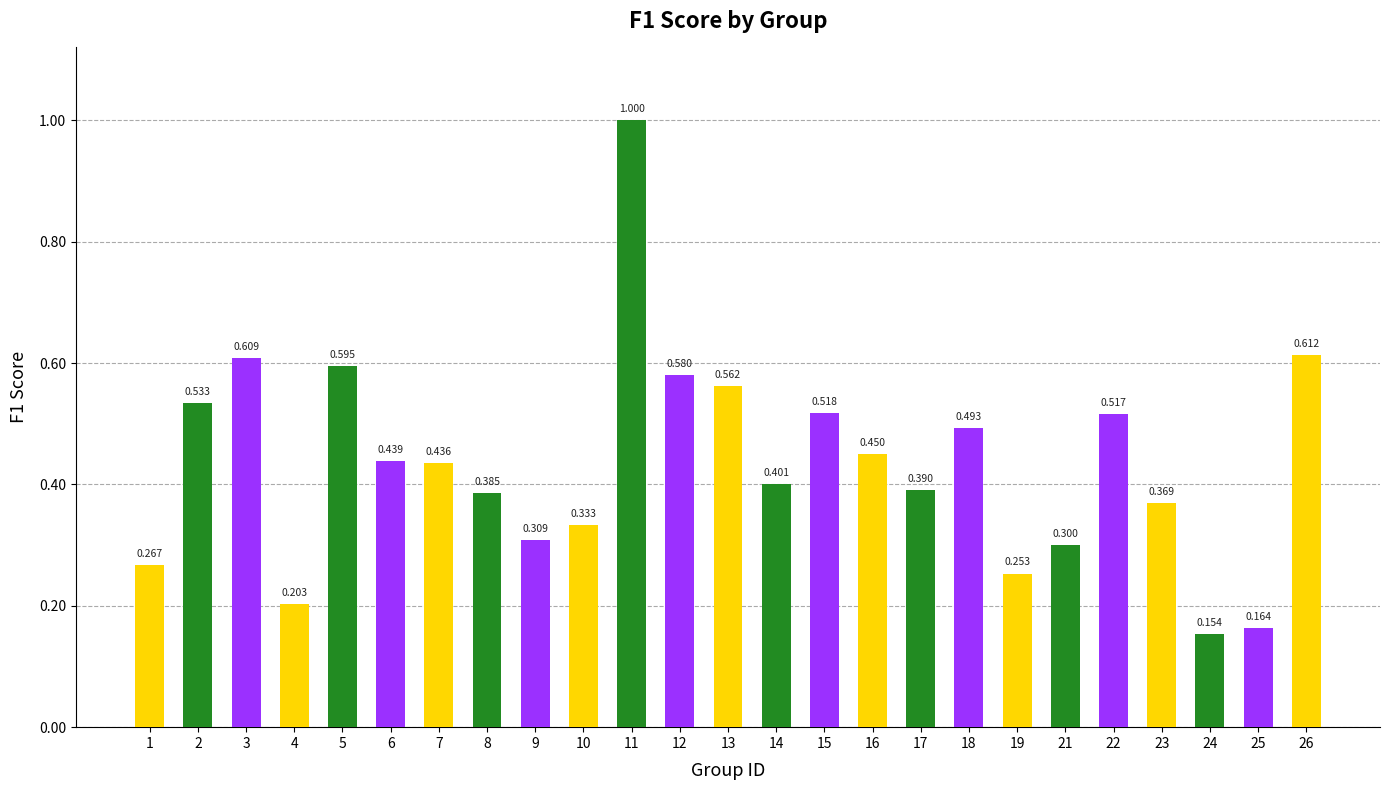

The value at 5 is 0.6. True or false?

True